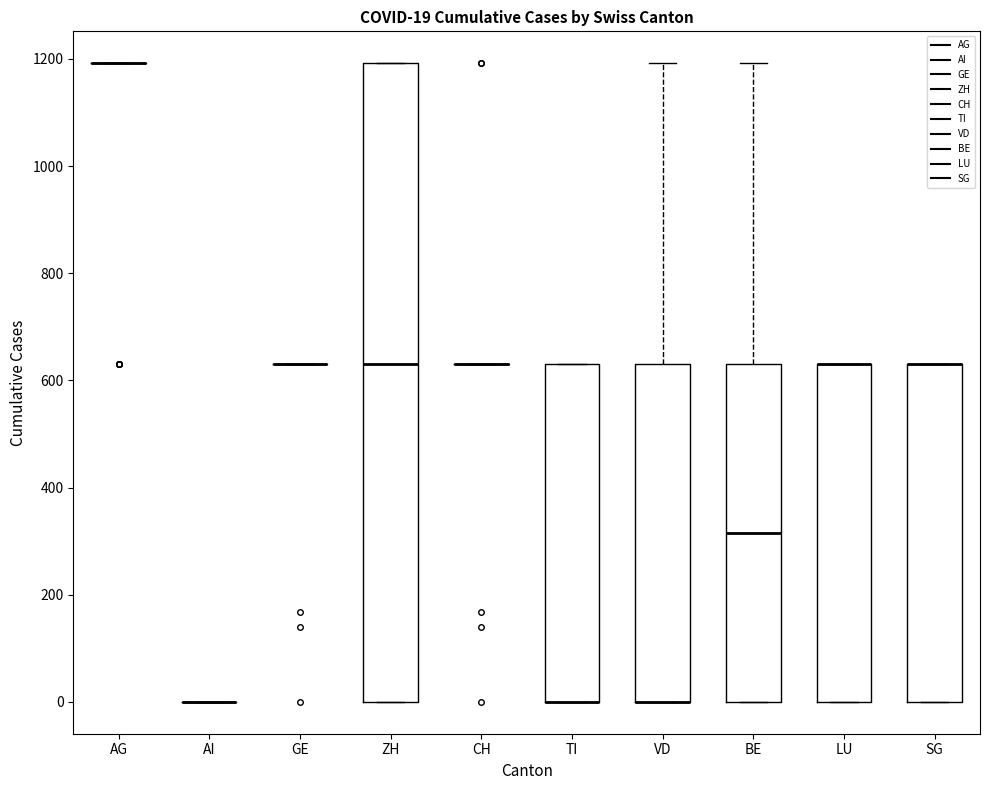

Which box is the tallest, from its lower edge to its upper edge?

ZH